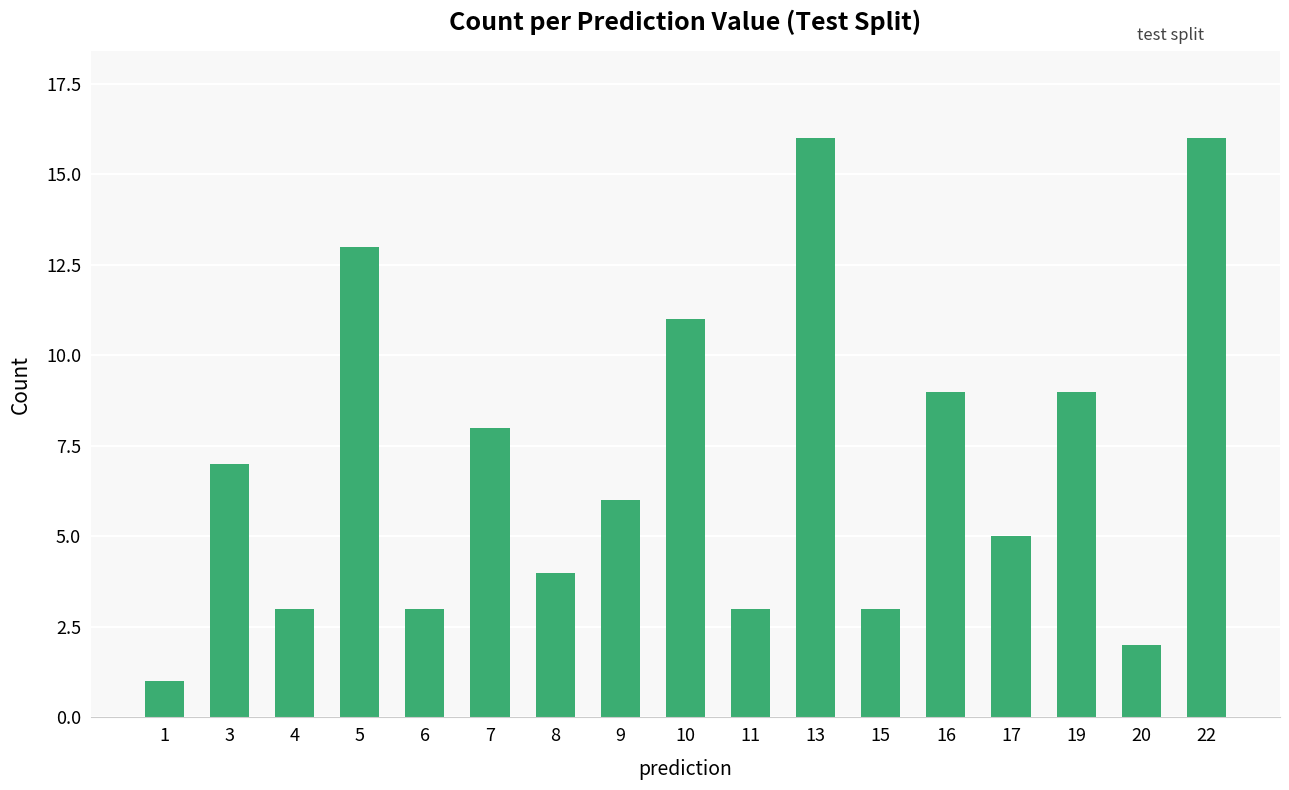

What is the minimum value shown in the chart?

1